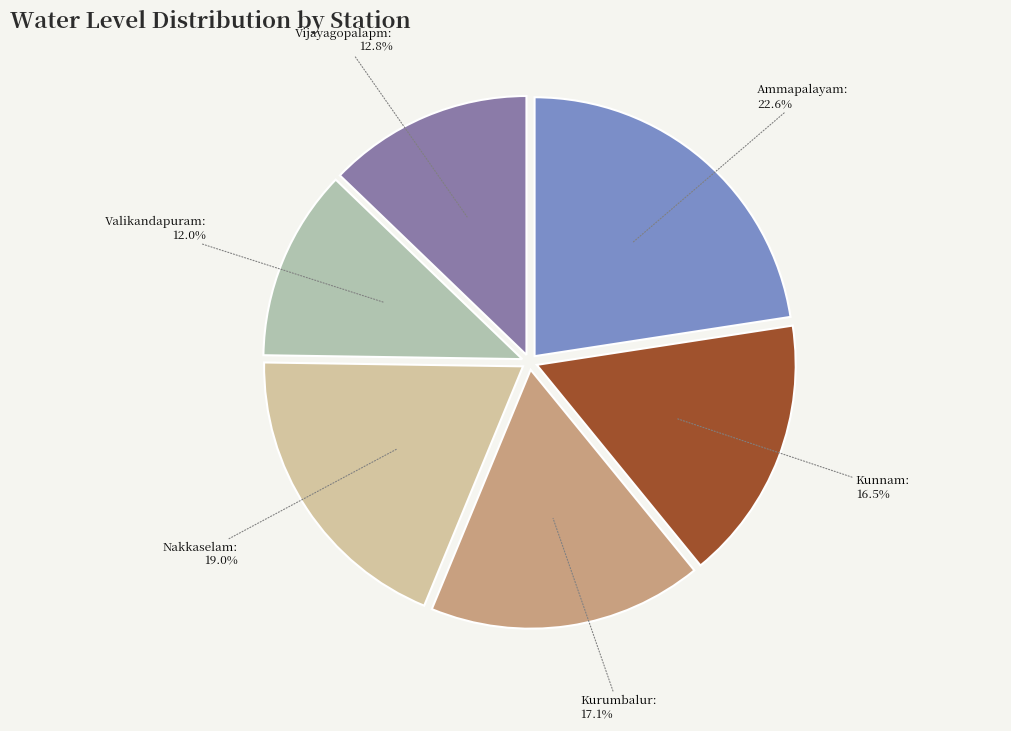

Rank the categories by value from highest to lowest.

Ammapalayam, Nakkaselam, Kurumbalur, Kunnam, Vijayagopalapm, Valikandapuram